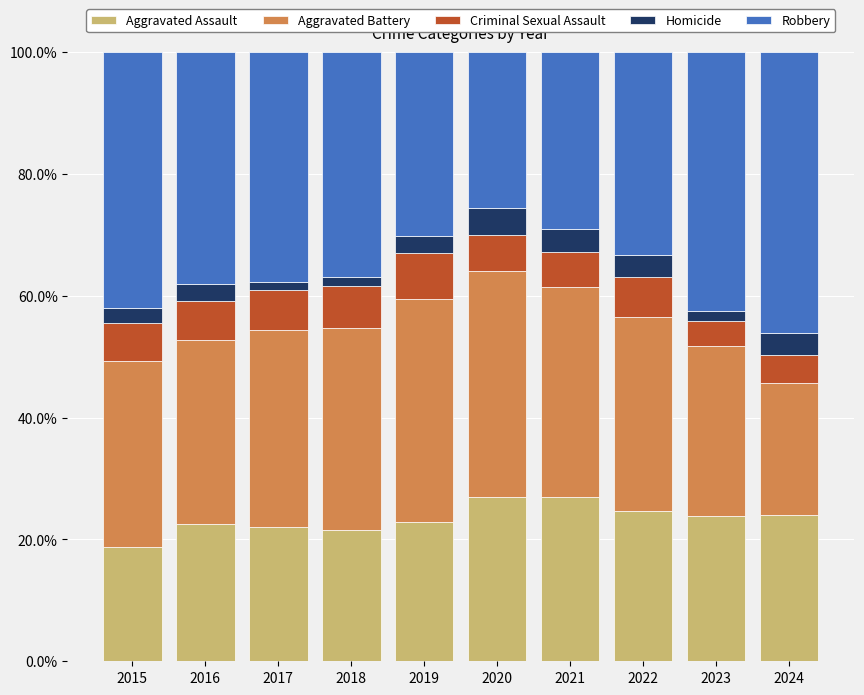

Count the number of categories in the chart.

10